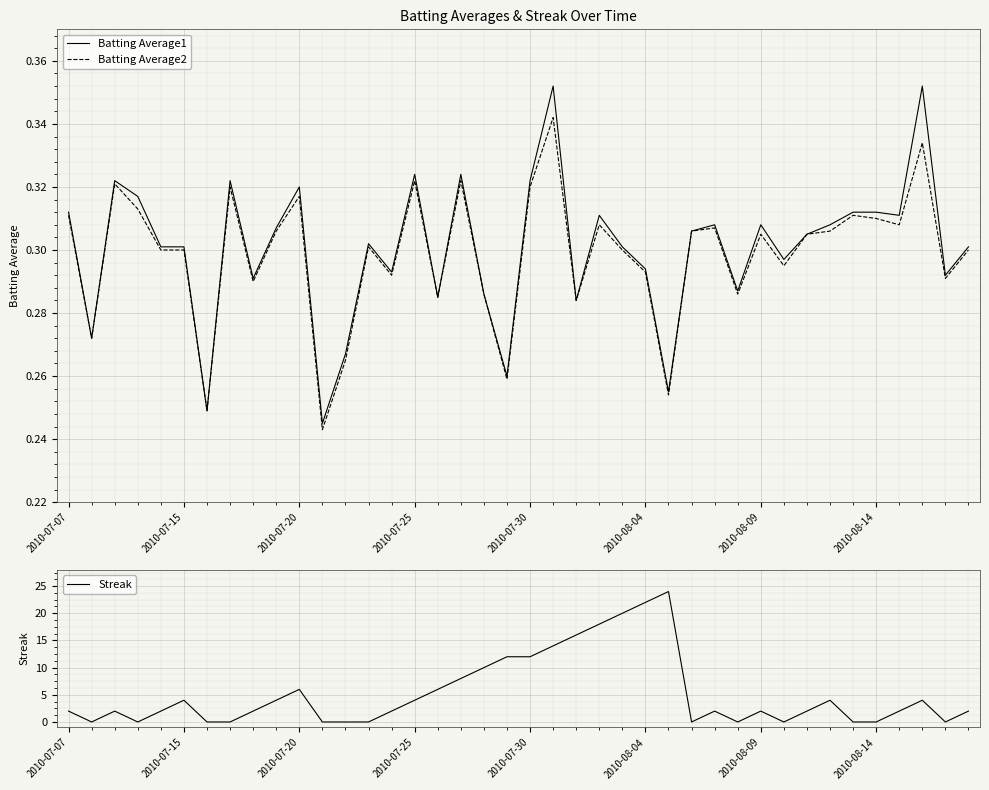

Is it true that Streak equals 2 at 2010-08-09?

True